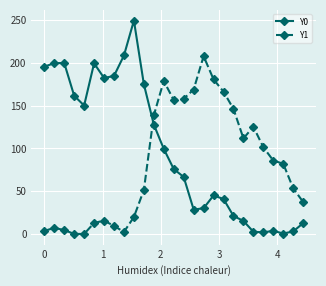

What is the greatest value displayed?

249.4